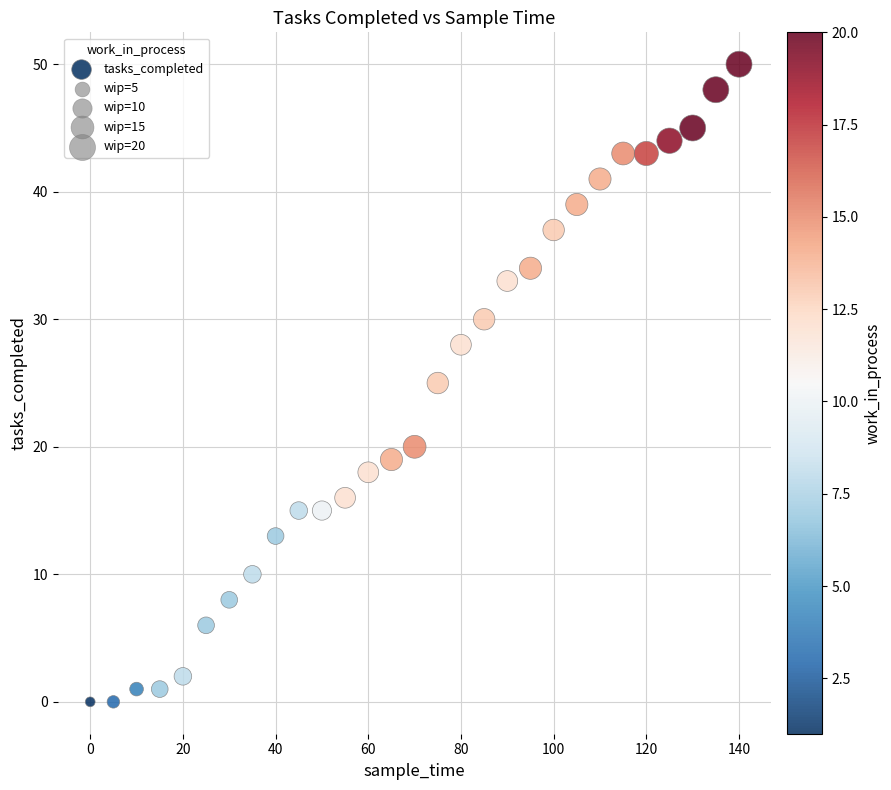

What is the range of Y values (max minus min)?

50